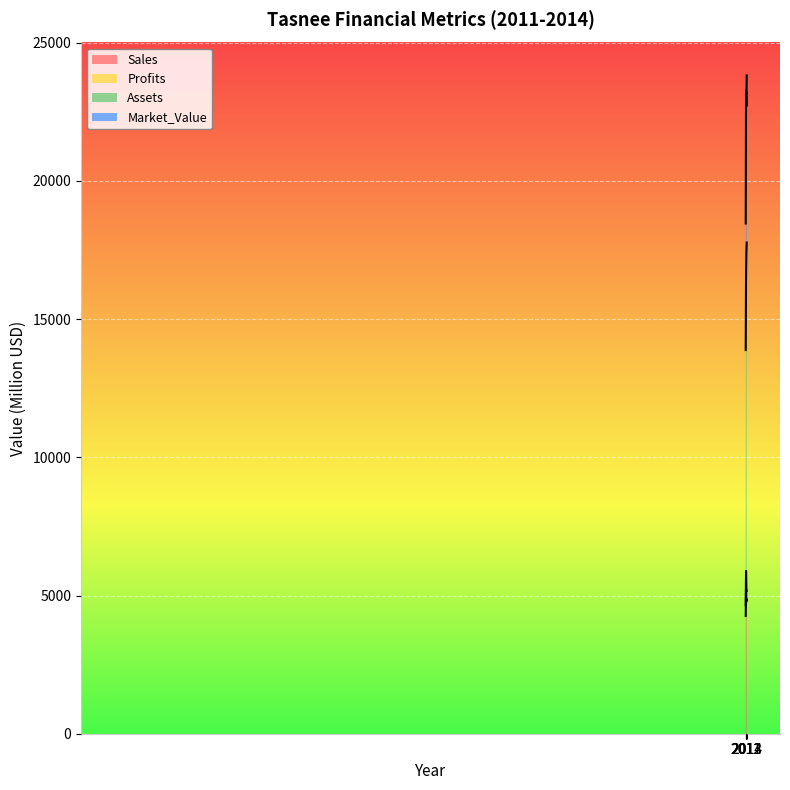

The Profits series shows 120.1 at 2013. True or false?

False